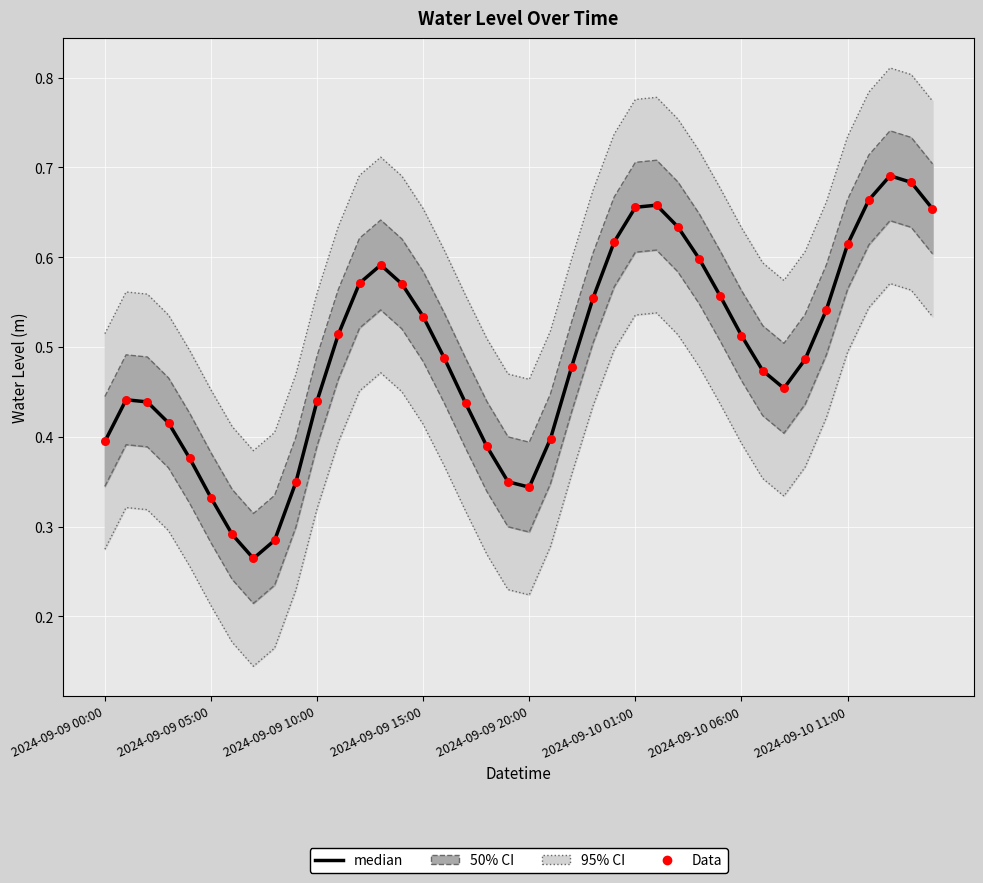

Is the value of Data at 2024-09-09 15:00 greater than the value of median at 29?

No